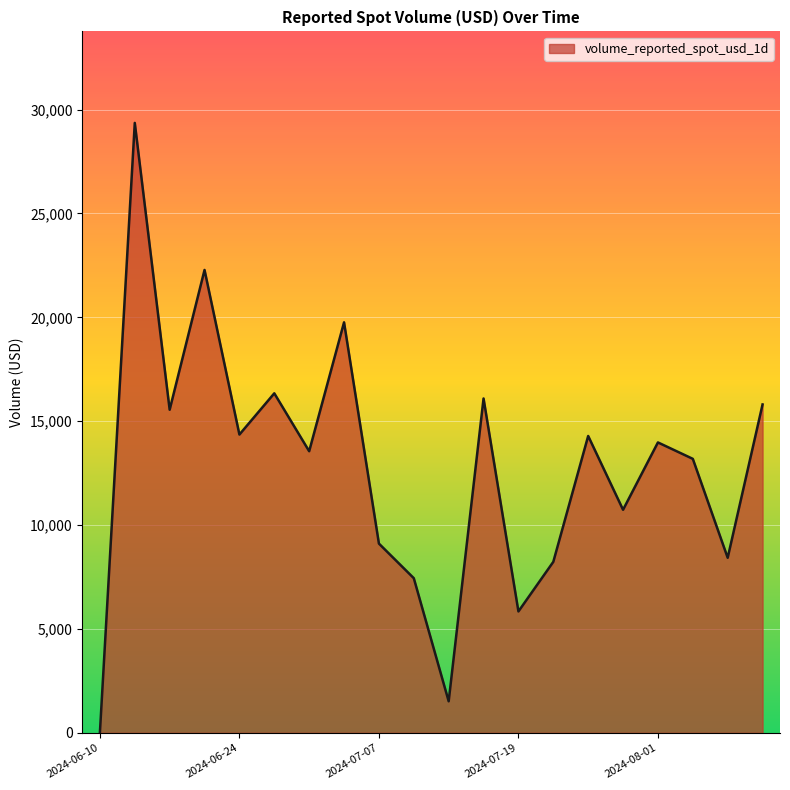

What is the difference between the maximum and minimum values?

29341.4